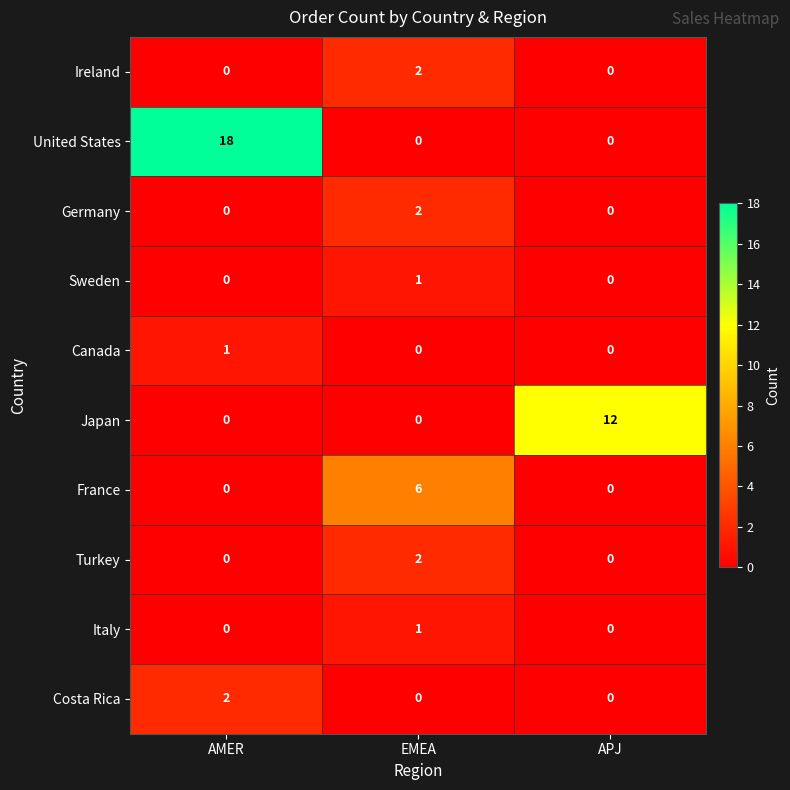

The value of Turkey at AMER is 1. True or false?

False